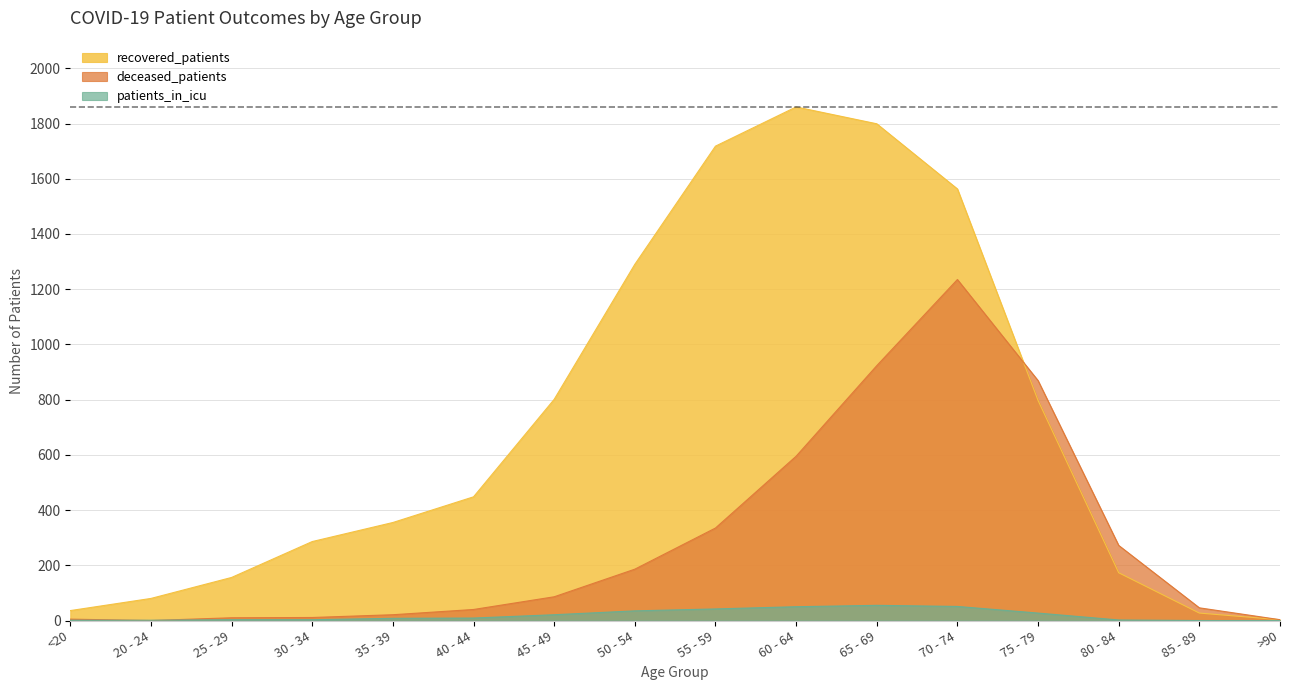

What is the difference between the maximum and minimum values in the deceased_patients series?

1235